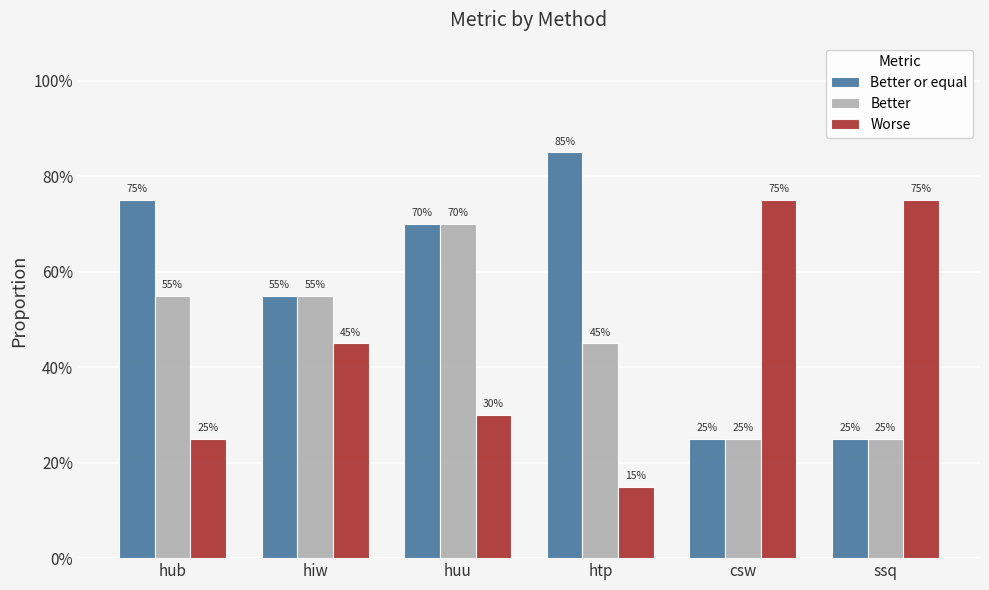

At how many categories does at least one series exceed 0?

6